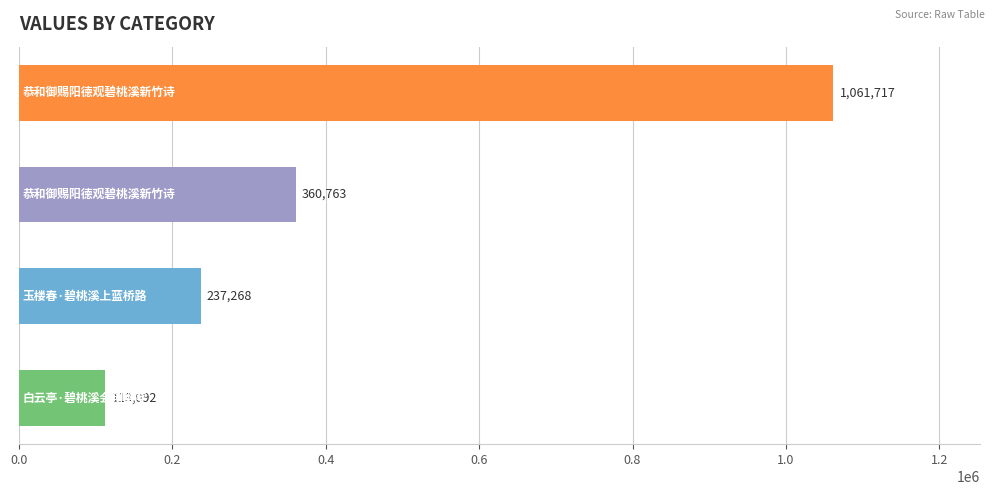

What is the smallest value displayed?

113092